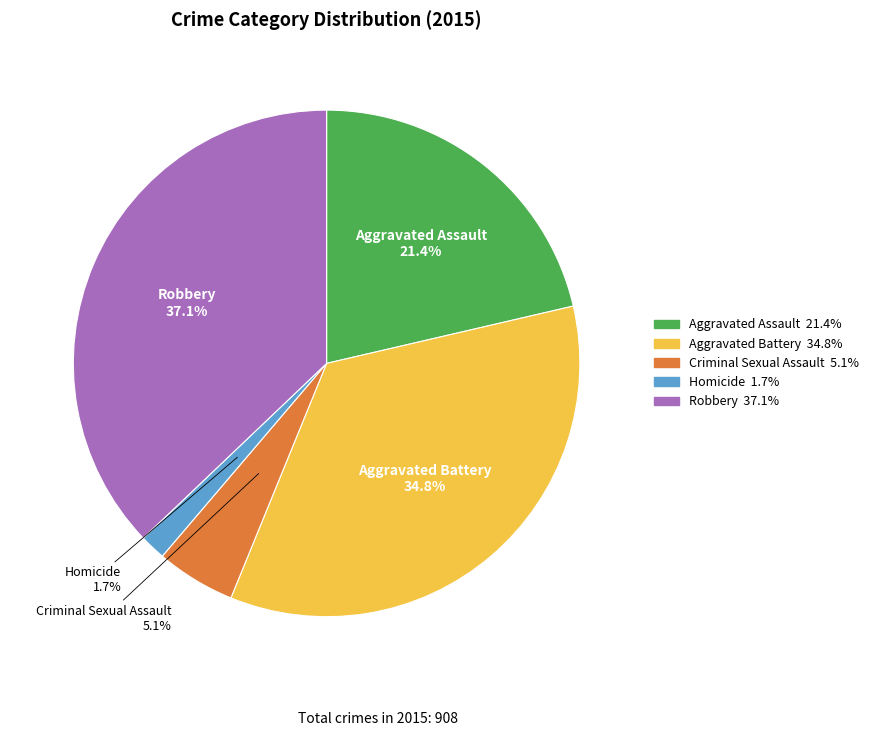

To the nearest percent, what is the average slice percentage?

20%